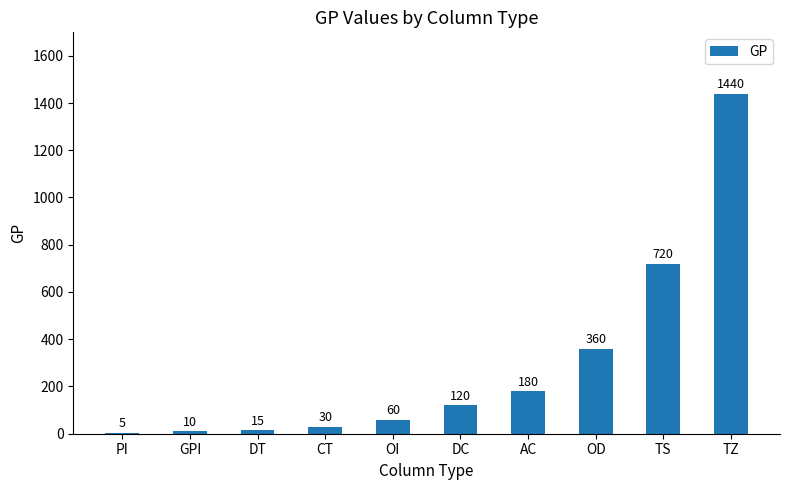

Count the number of categories in the chart.

10